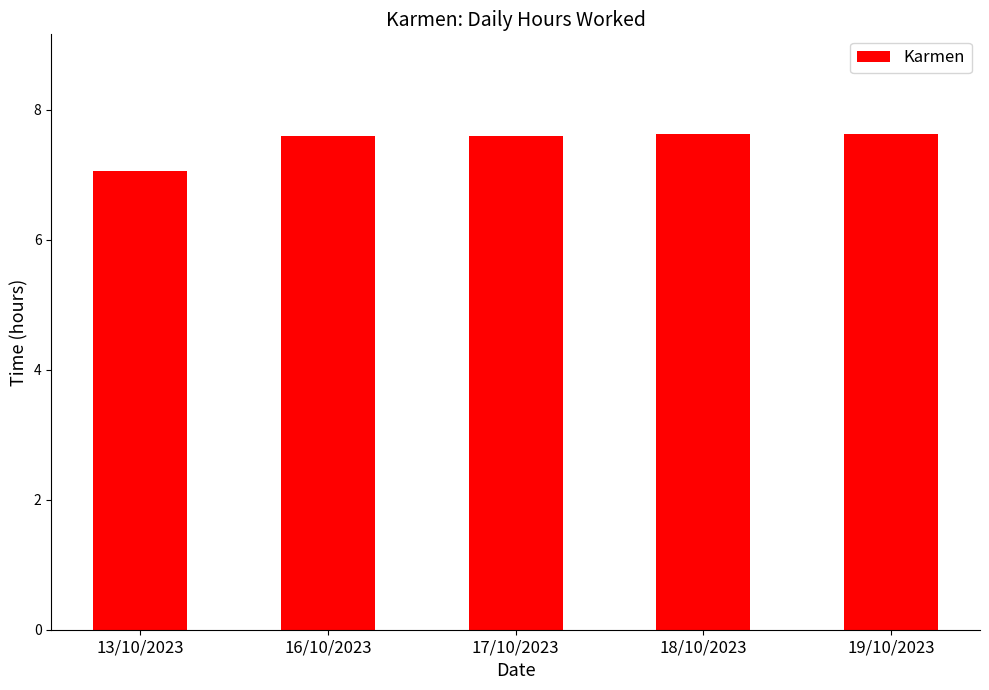

Approximately how many times larger is the value at 16/10/2023 compared to 17/10/2023?

1.0